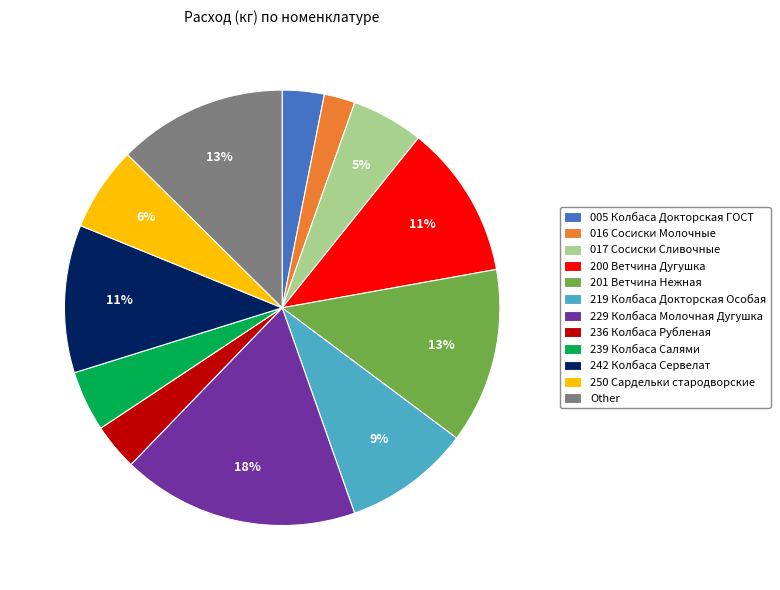

Combined, do 017 Сосиски Сливочные and 200 Ветчина Дугушка account for over 50%?

No